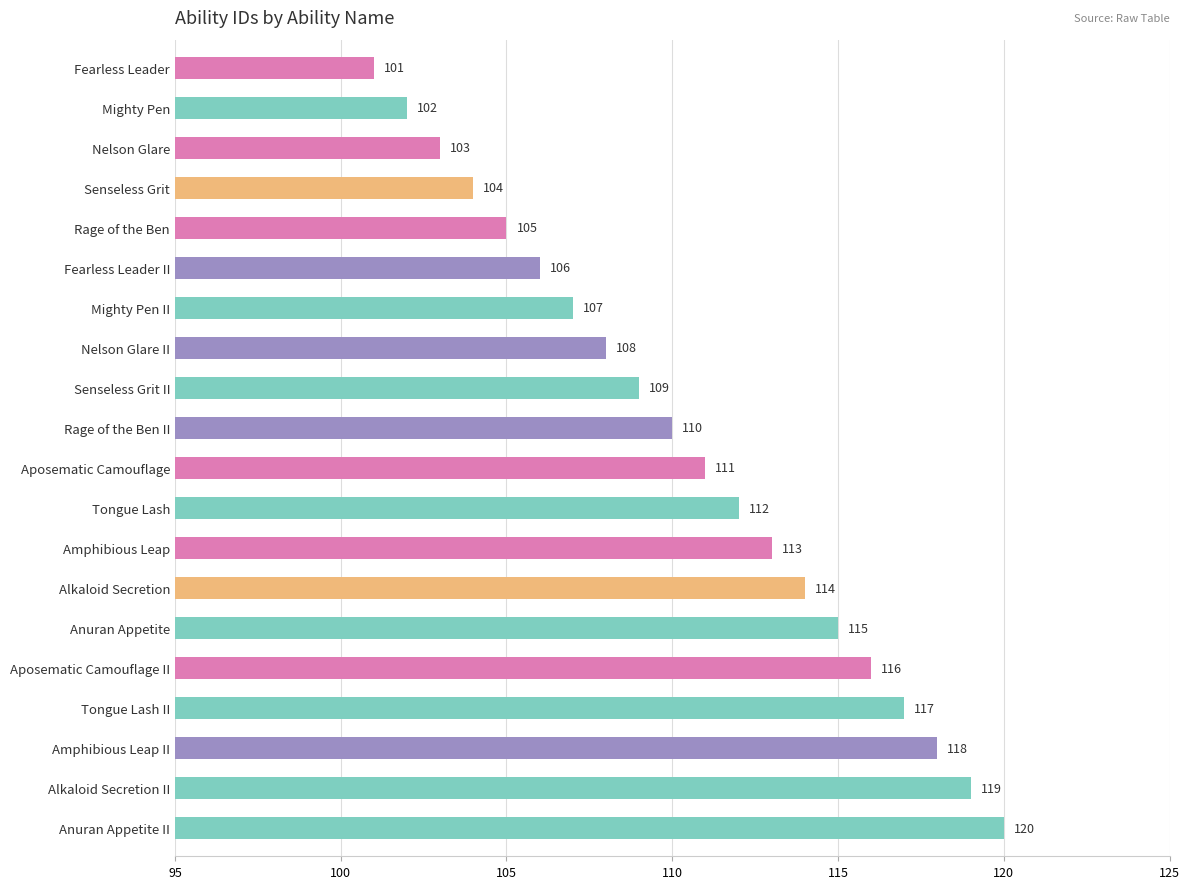

What is the label of the 8th bar from the top?

Nelson Glare II